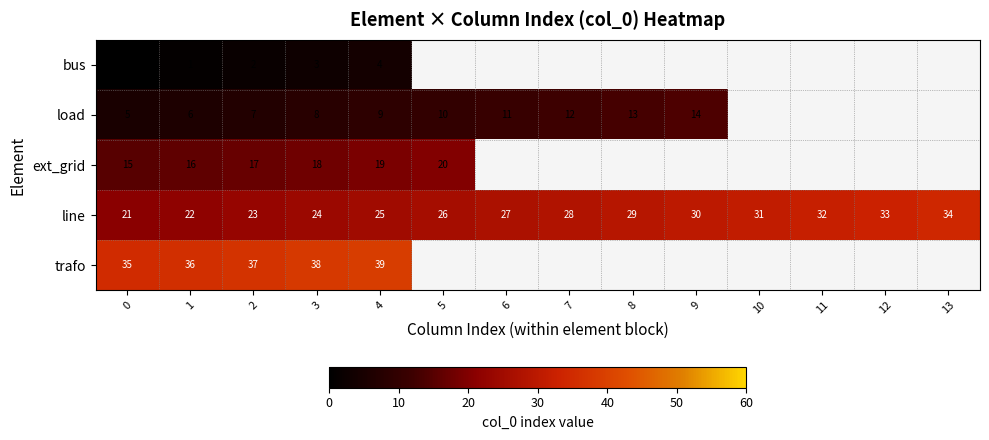

Which has a higher value, 4 or 5?

5